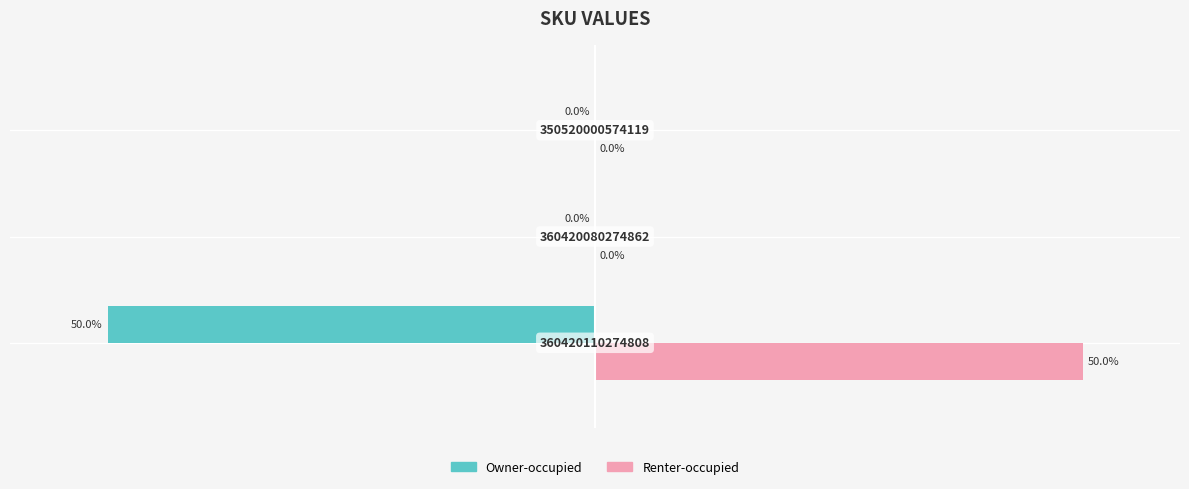

Reading left to right, list all the values displayed in this chart.

Owner-occupied: -50	0	0
Renter-occupied: 50	0	0